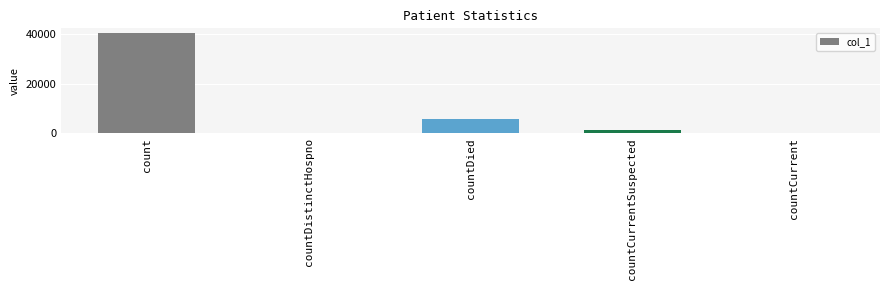

The chart shows a value of 5928 at countDied. True or false?

True